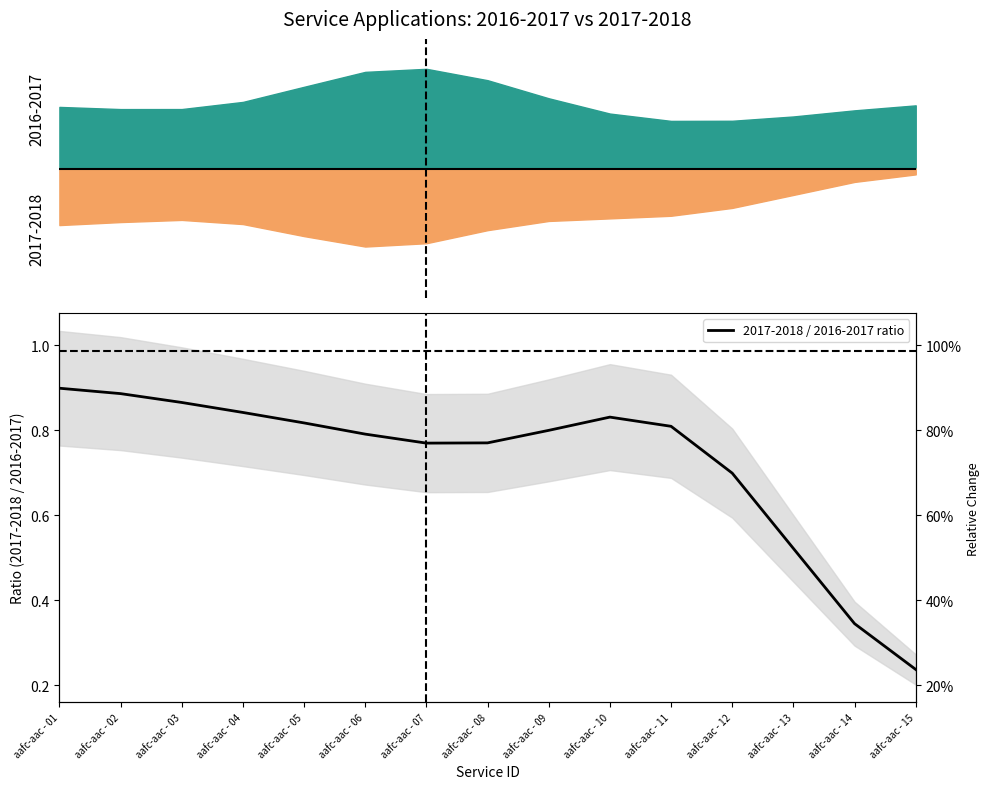

True or false: there are more than 2 points higher than both neighbors.

False